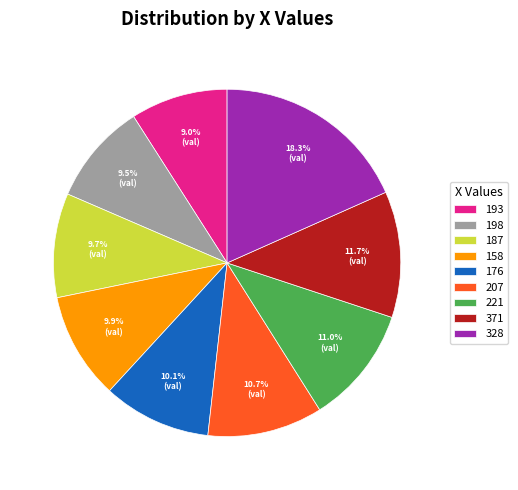

To the nearest percent, what percentage of the pie is 371?

12%